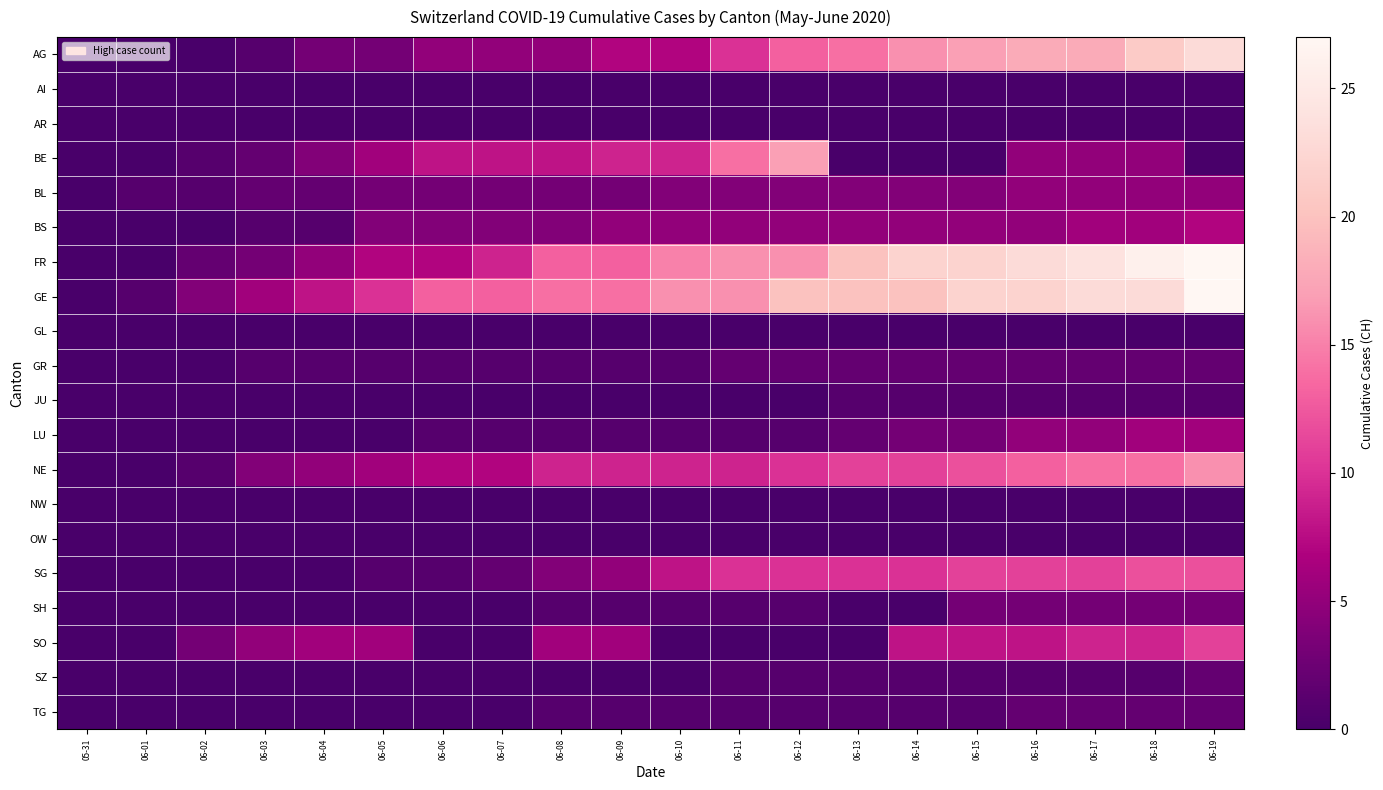

Rank the series by their maximum value, from highest to lowest.

FR, GE, AG, BE, NE, SG, SO, BS, LU, BL, SH, GR, SZ, TG, JU, AI, AR, GL, NW, OW